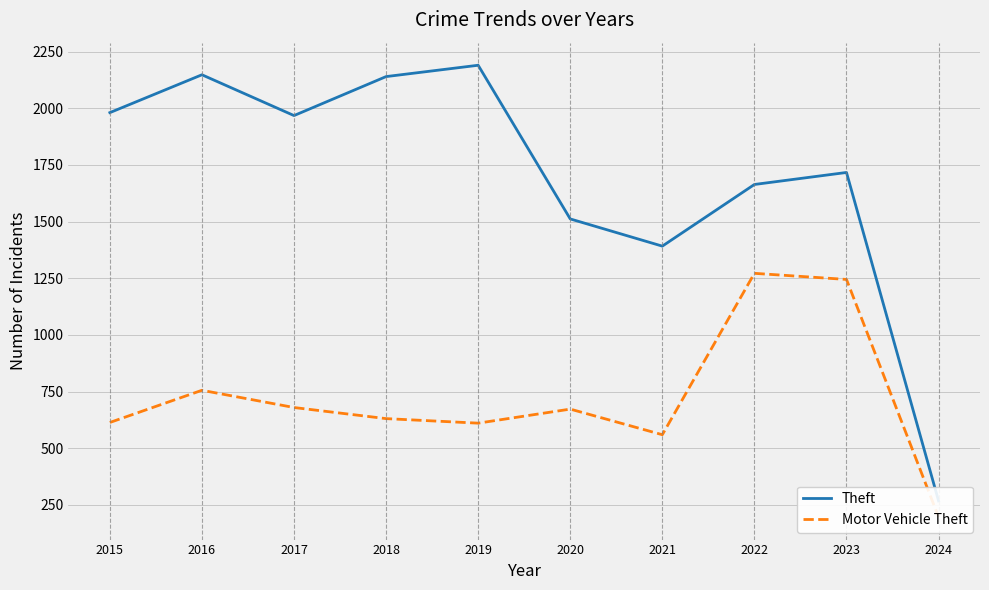

At which label is Theft closest to 1229?

2021